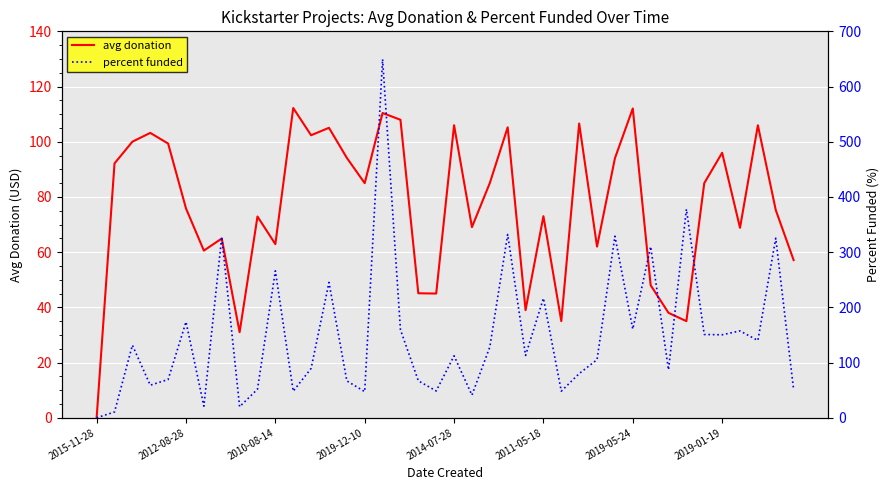

The value of avg donation at 2019-05-24 is 152.7. True or false?

False